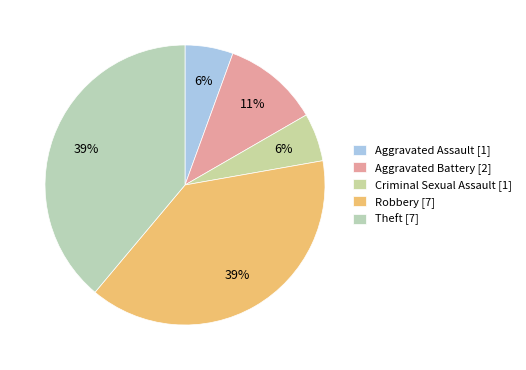

How many slices are in this pie chart?

5